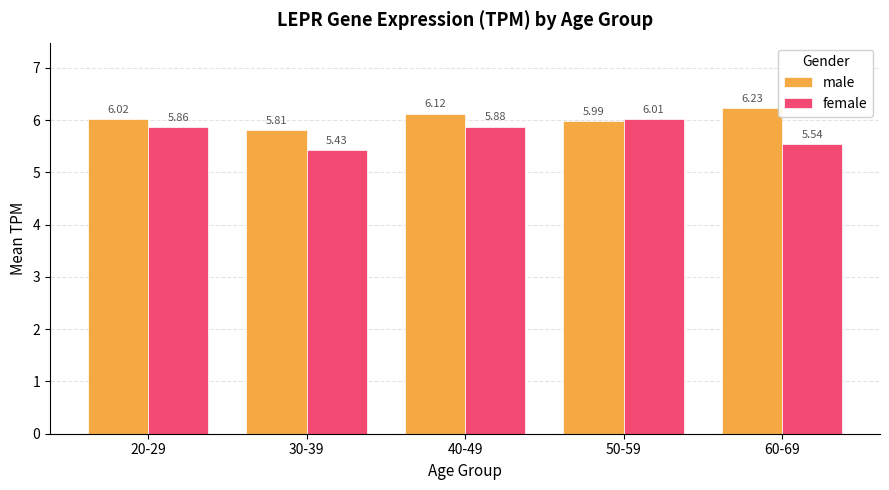

What is the label of the 2nd bar from the left?

30-39